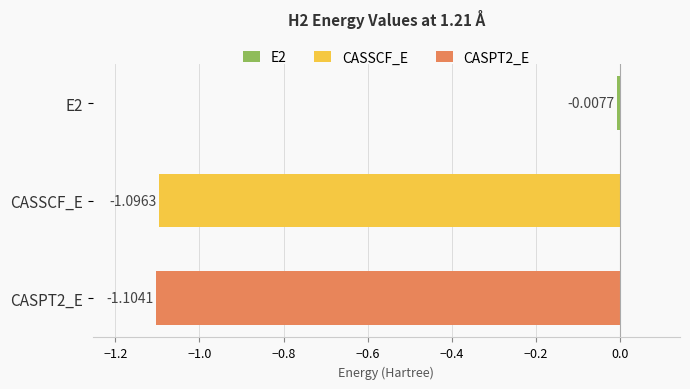

What is the average value?

-0.7